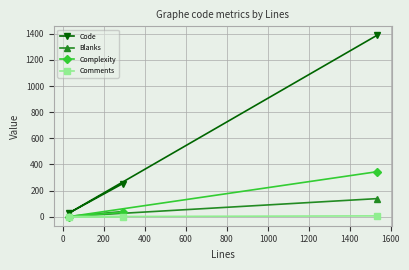

What is the greatest value displayed?

1388